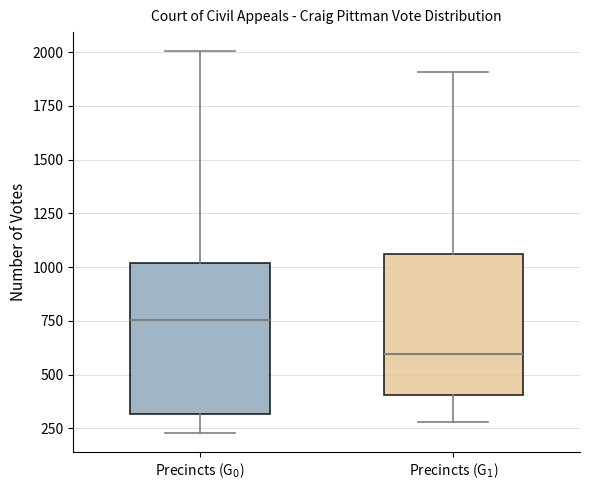

Reading left to right, transcribe this box plot: for each box, give where its median line is, the range the box spans, and where its two whiskers end, as read against the y-axis. The values are not printed on the chart, so give them approximately, as read against the axis.

Precincts (G$_0$): median 750, box 300 to 1000, whiskers 250 to 2000
Precincts (G$_1$): median 600, box 400 to 1050, whiskers 300 to 1900